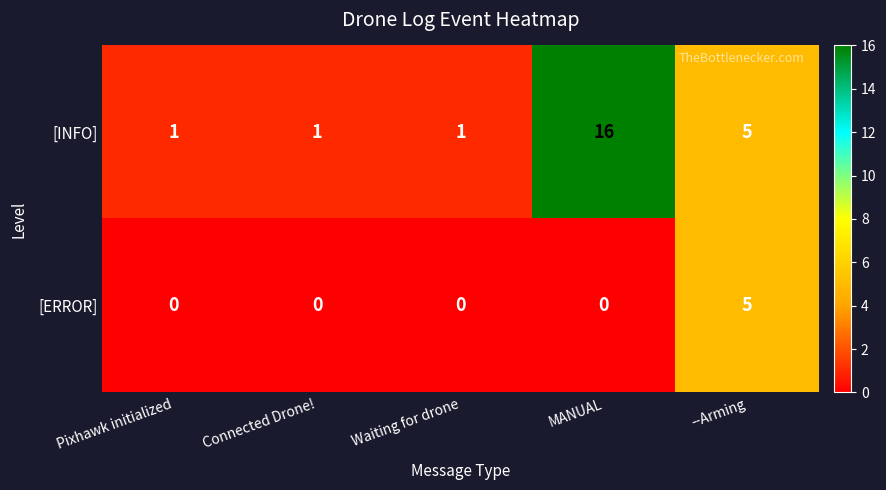

List the series in order of their peak value, highest first.

[INFO], [ERROR]